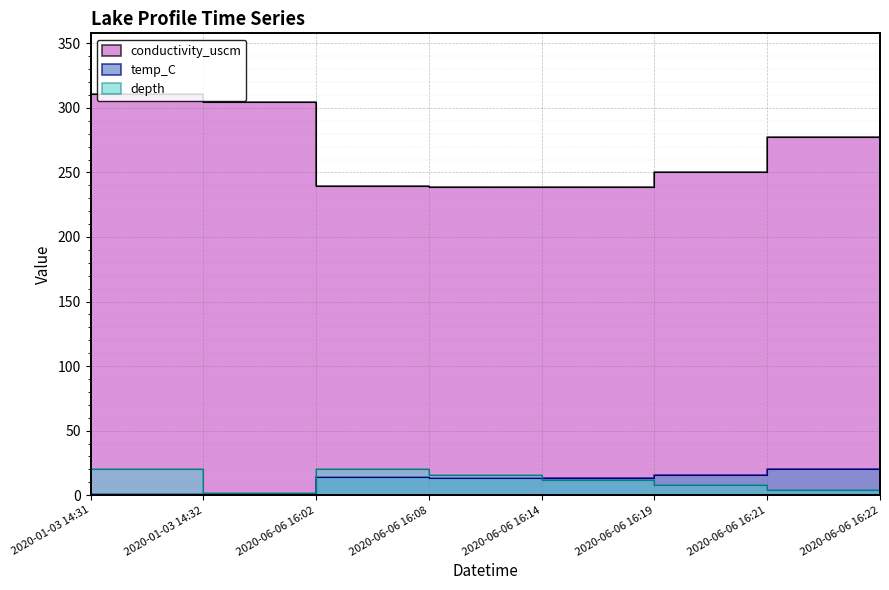

Where does the temp_C series first go above 13?

2020-06-06 16:02